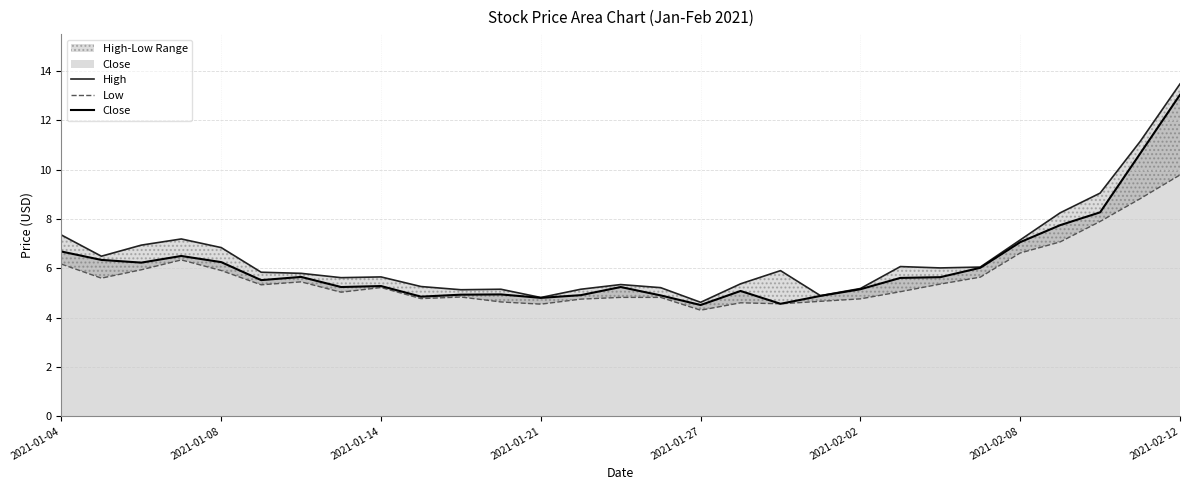

Rank the series by their average value, from highest to lowest.

High, Close, Low